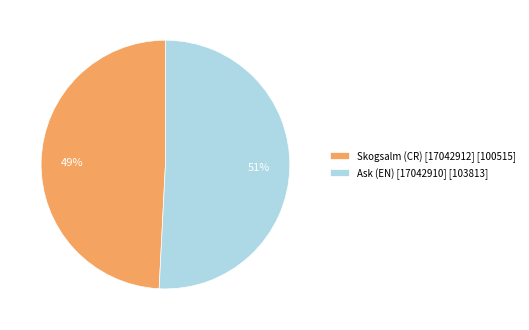

What is the smallest slice in the pie chart?

Skogsalm (CR) [17042912]